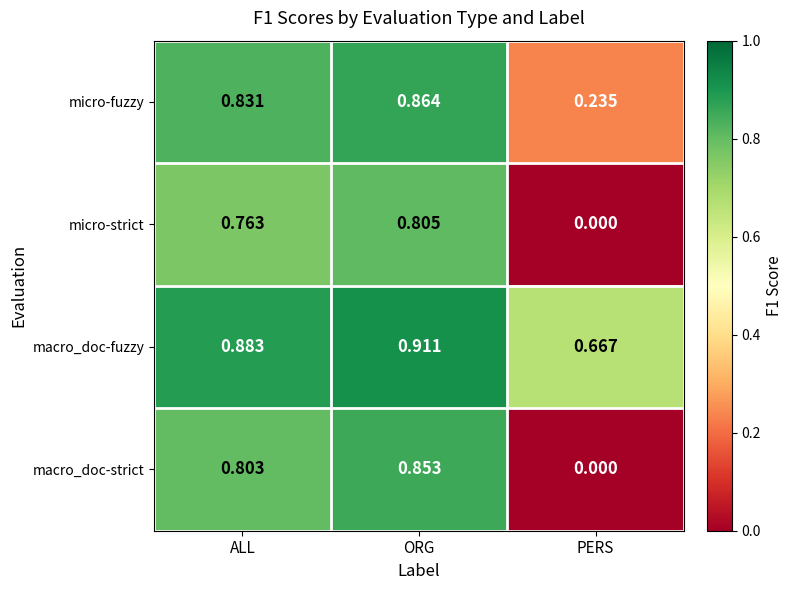

What is the spread (max minus min) of values at ALL?

0.1